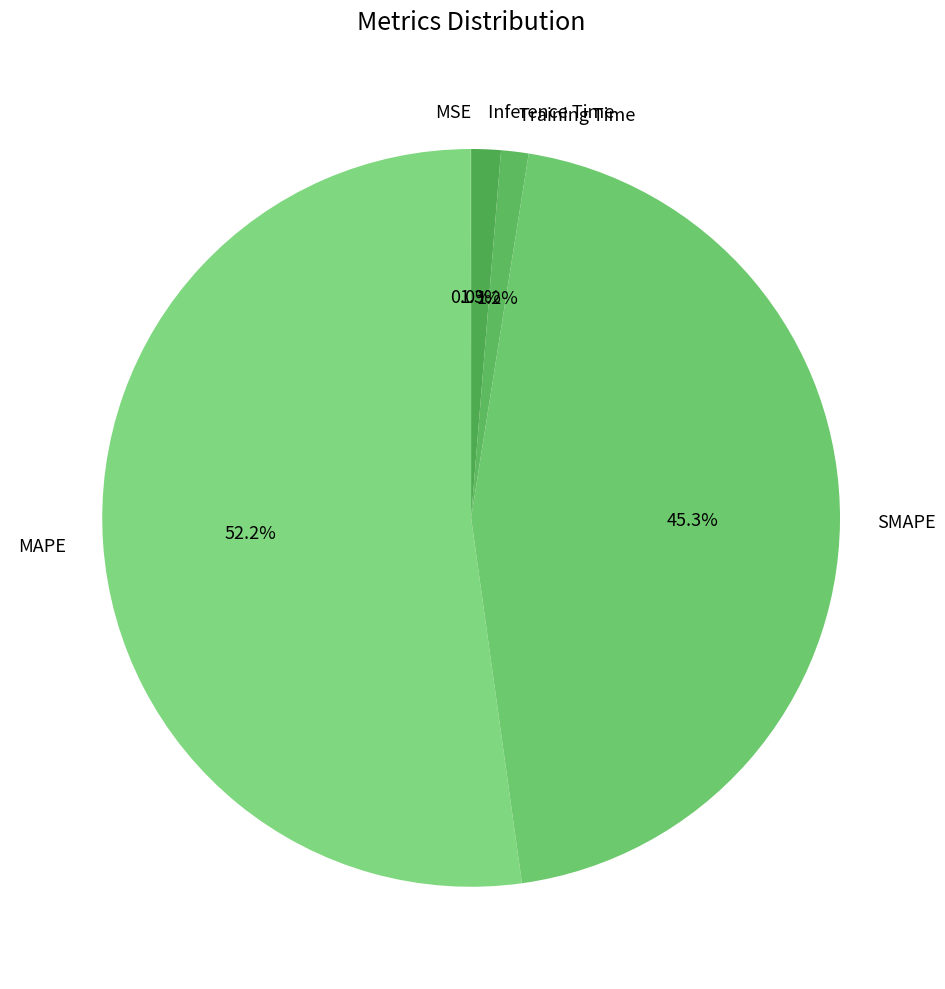

True or false: Inference Time accounts for 1% of the total.

True